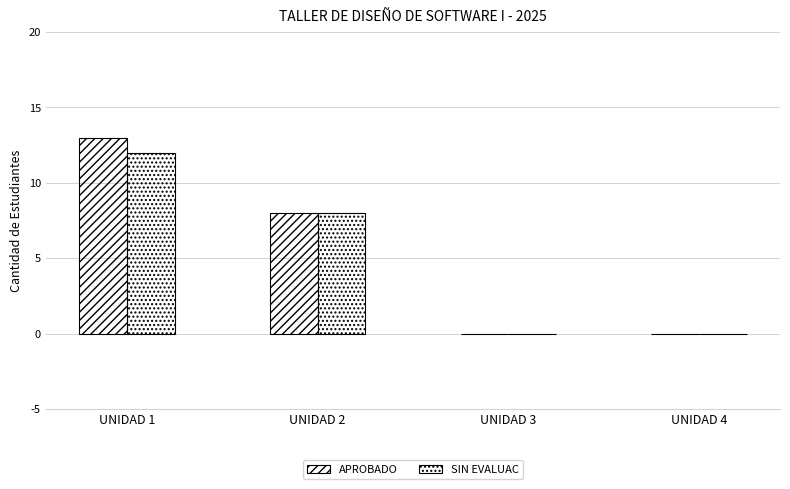

At how many categories does at least one series exceed 5?

2